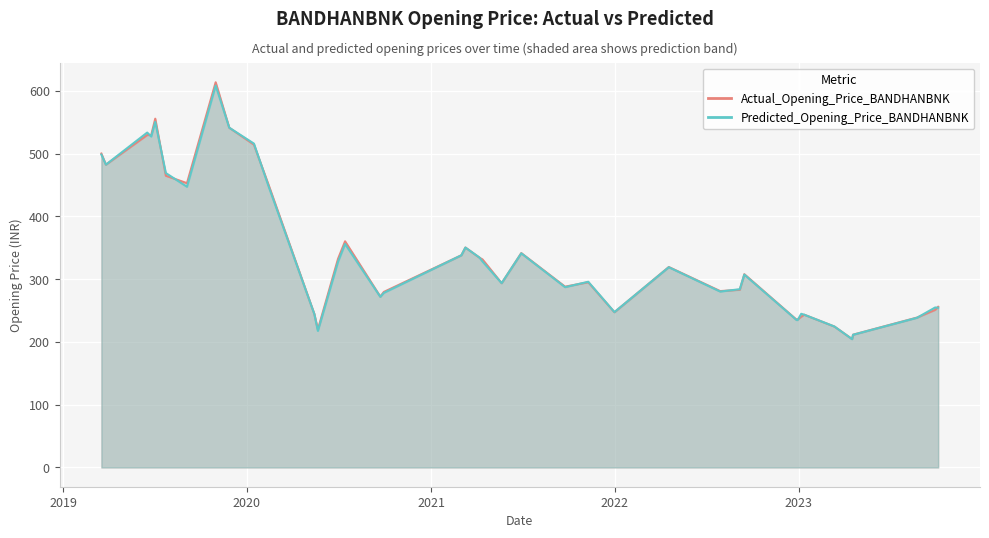

What is the average value of the Actual_Opening_Price_BANDHANBNK series?

342.4